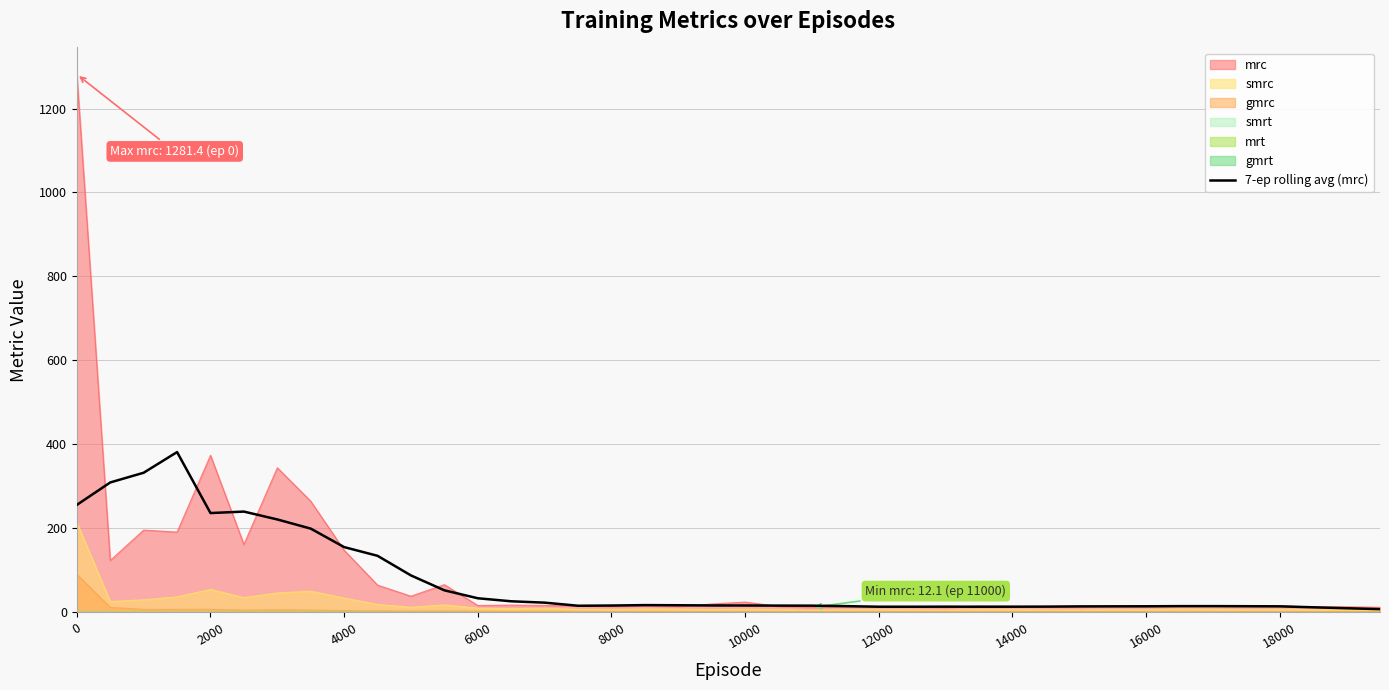

Reading left to right, what are all the values shown in this chart?

256.0	309.5	332.6	381.8	236.6	240.1	221.4	199.6	155.5	134.8	88.0	52.6	33.7	26.5	23.2	15.9	16.4	17.4	17.1	16.5	16.5	16.2	16.0	14.9	13.5	13.5	13.7	13.5	13.6	13.8	14.3	14.5	14.6	14.9	15.0	14.8	14.4	12.2	9.9	7.8